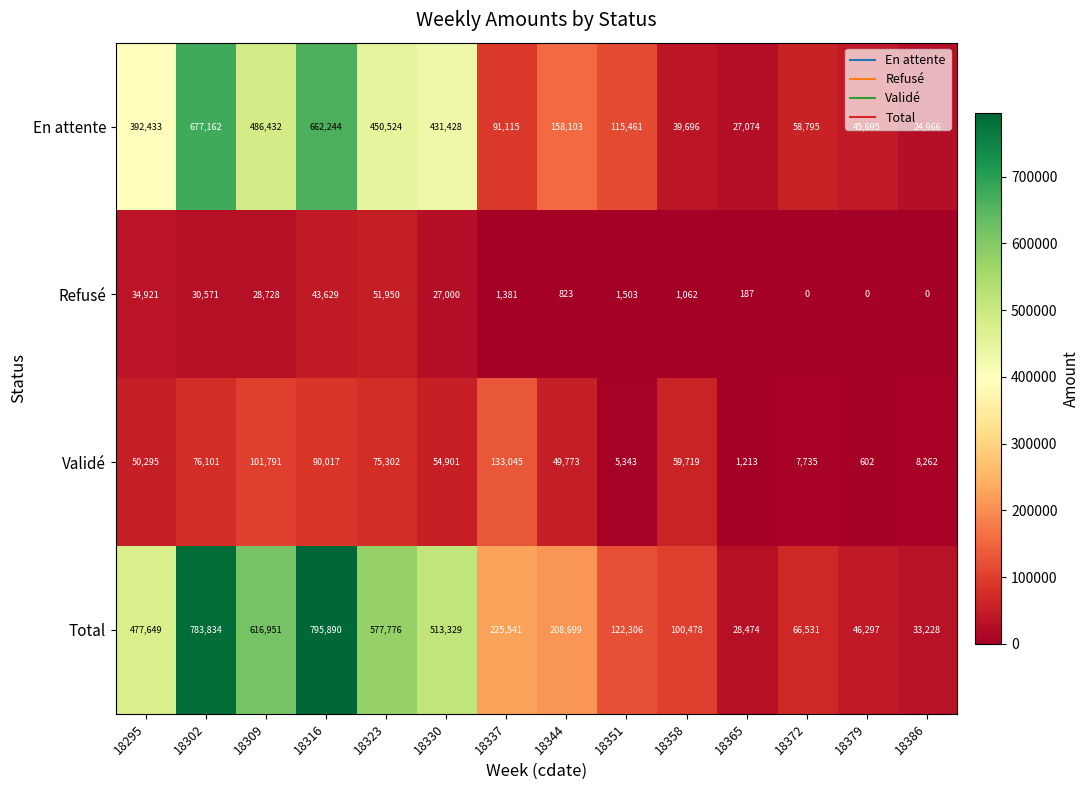

Is it true that Refusé equals 6408 at 18302?

False